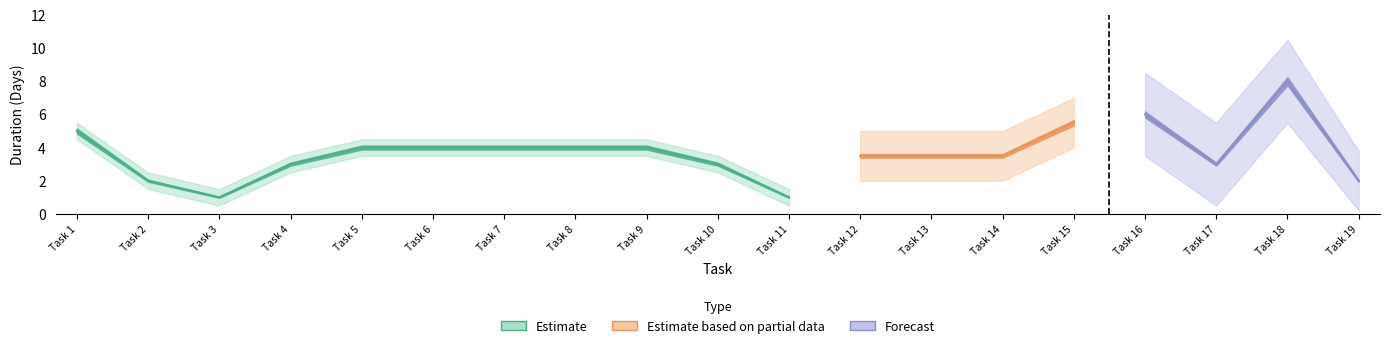

How many series are shown in this chart?

3